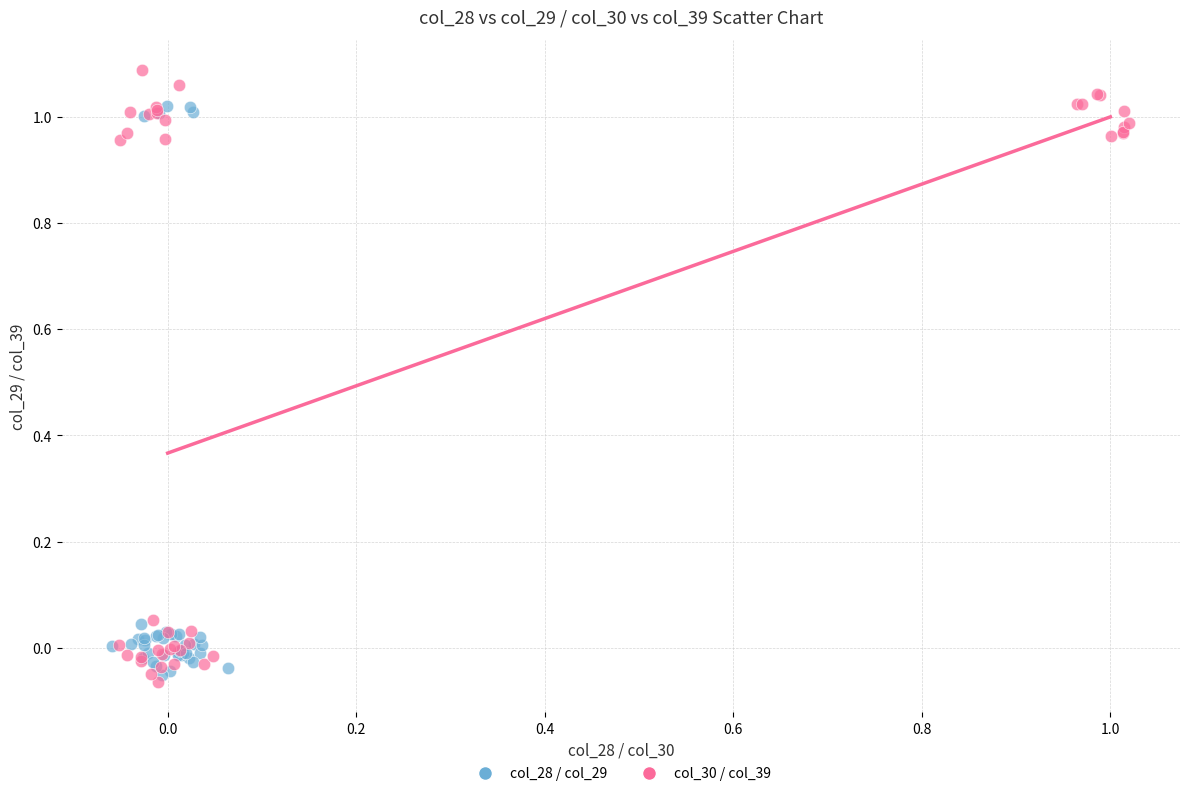

Which series reaches the minimum Y coordinate?

col_30 / col_39